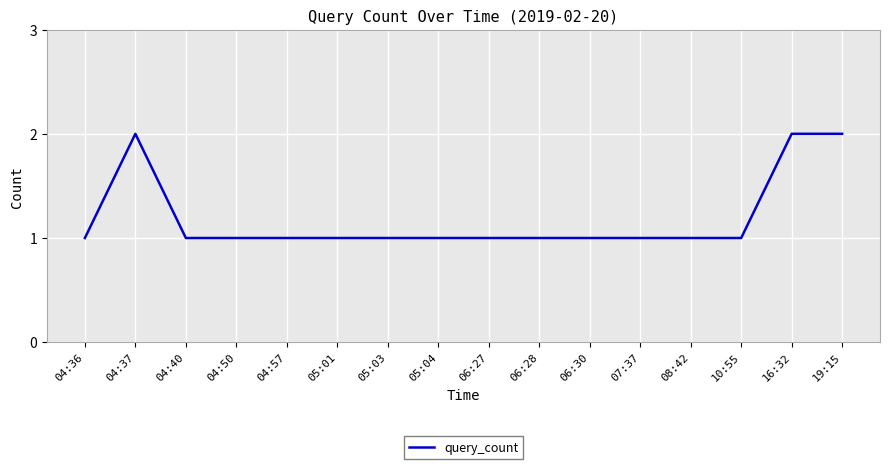

Reading left to right, list all the values displayed in this chart.

1	2	1	1	1	1	1	1	1	1	1	1	1	1	2	2